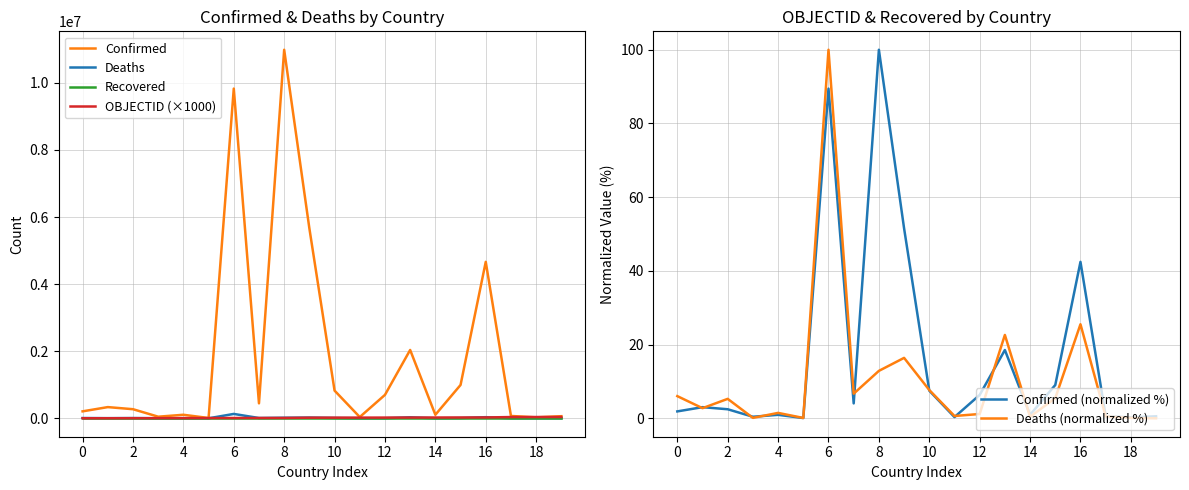

True or false: OBJECTID (×1000) and Confirmed (normalized %) intersect in this chart.

False